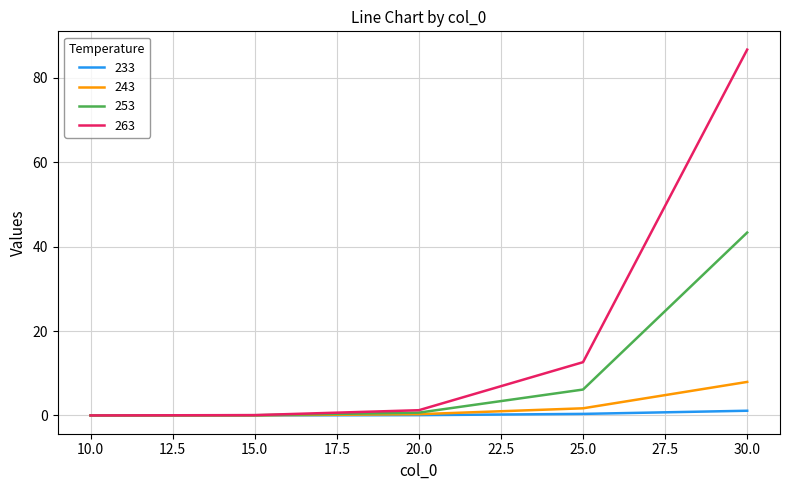

Which series has the largest range (max minus min)?

263